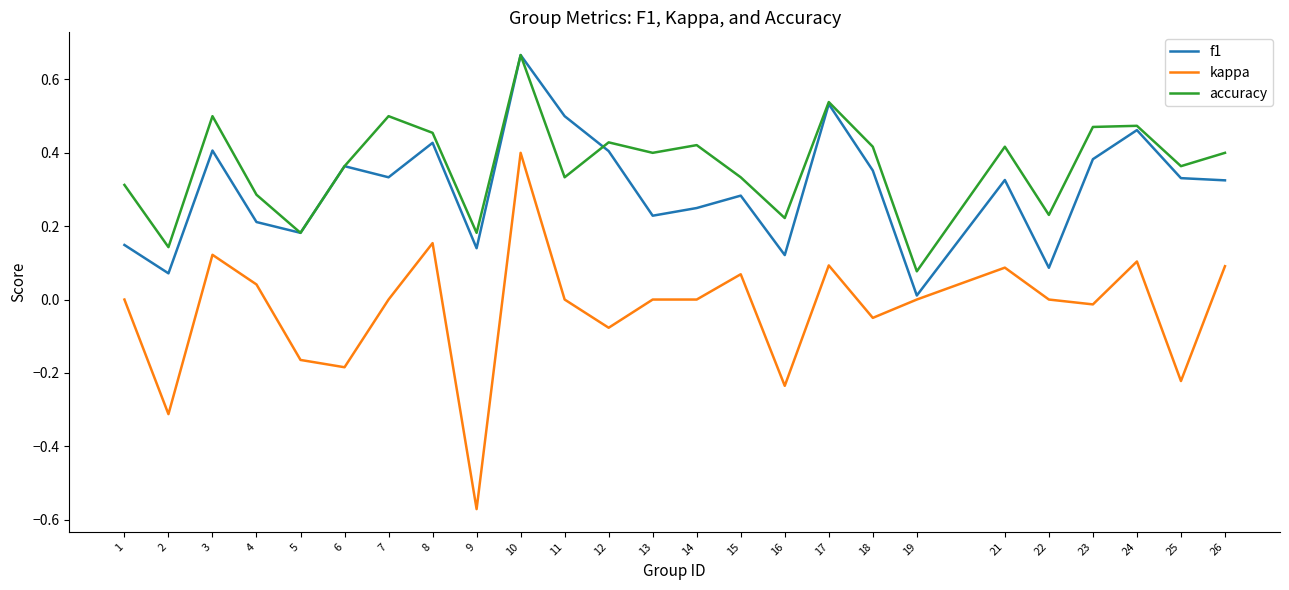

True or false: kappa and accuracy intersect in this chart.

False